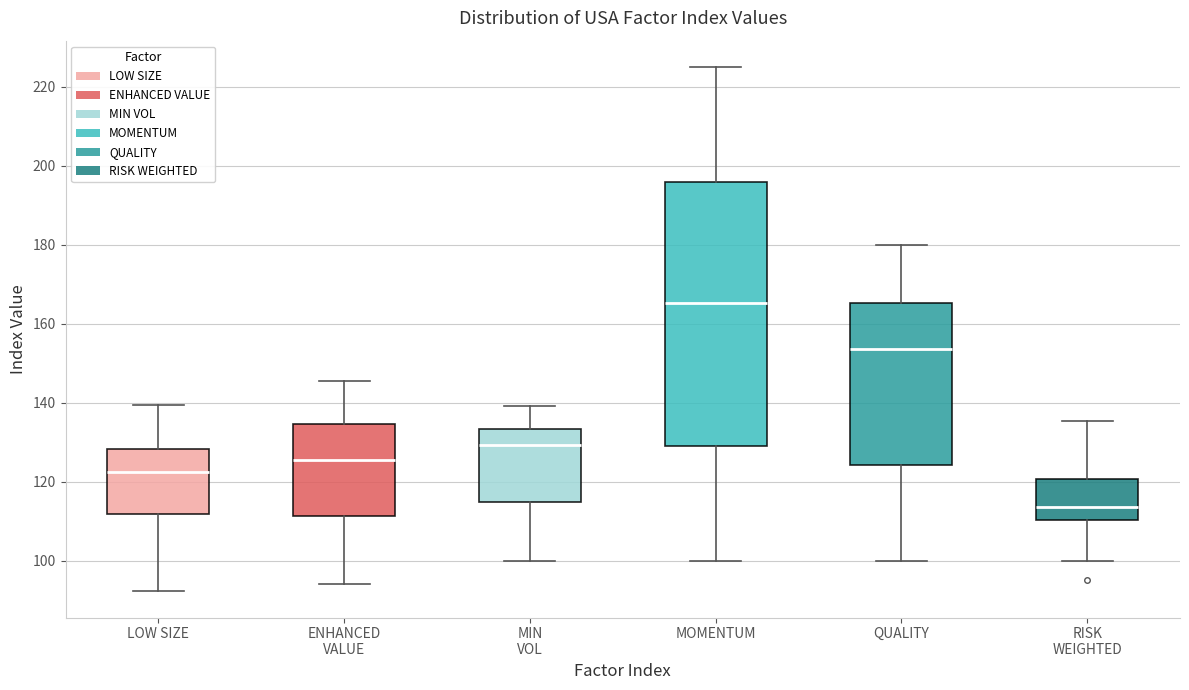

Reading left to right, transcribe this box plot: for each box, give where its median line is, the range the box spans, and where its two whiskers end, as read against the y-axis. The values are not printed on the chart, so give them approximately, as read against the axis.

LOW SIZE: median 122, box 112 to 128, whiskers 92 to 140
ENHANCED VALUE: median 126, box 112 to 134, whiskers 94 to 146
MIN VOL: median 130, box 114 to 134, whiskers 100 to 140
MOMENTUM: median 166, box 128 to 196, whiskers 100 to 224
QUALITY: median 154, box 124 to 166, whiskers 100 to 180
RISK WEIGHTED: median 114, box 110 to 120, whiskers 100 to 136